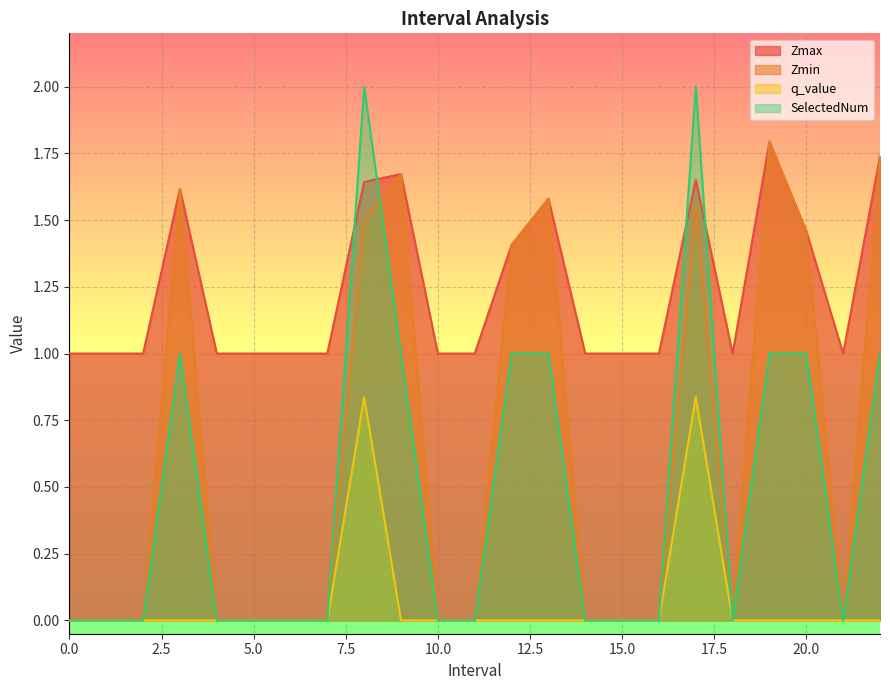

What is the average value of the q_value series?

0.1